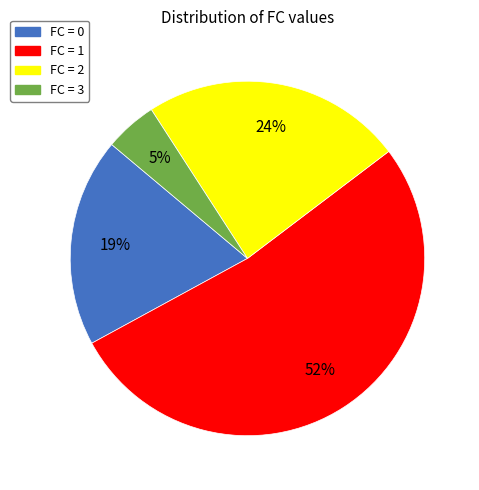

How many segments does this pie chart have?

4